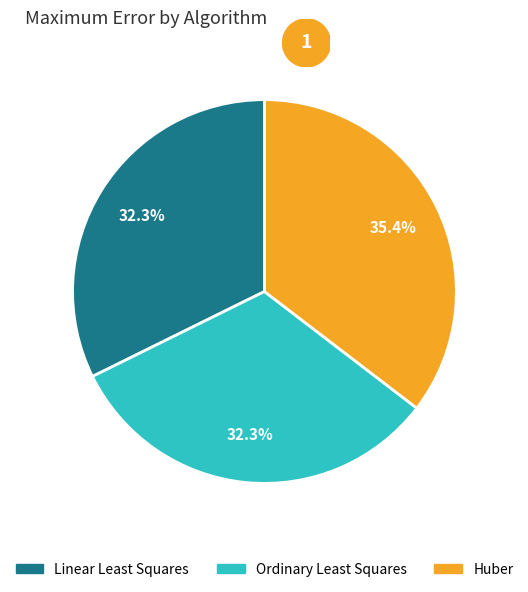

How much of the chart is everything except Linear Least Squares?

67.7%